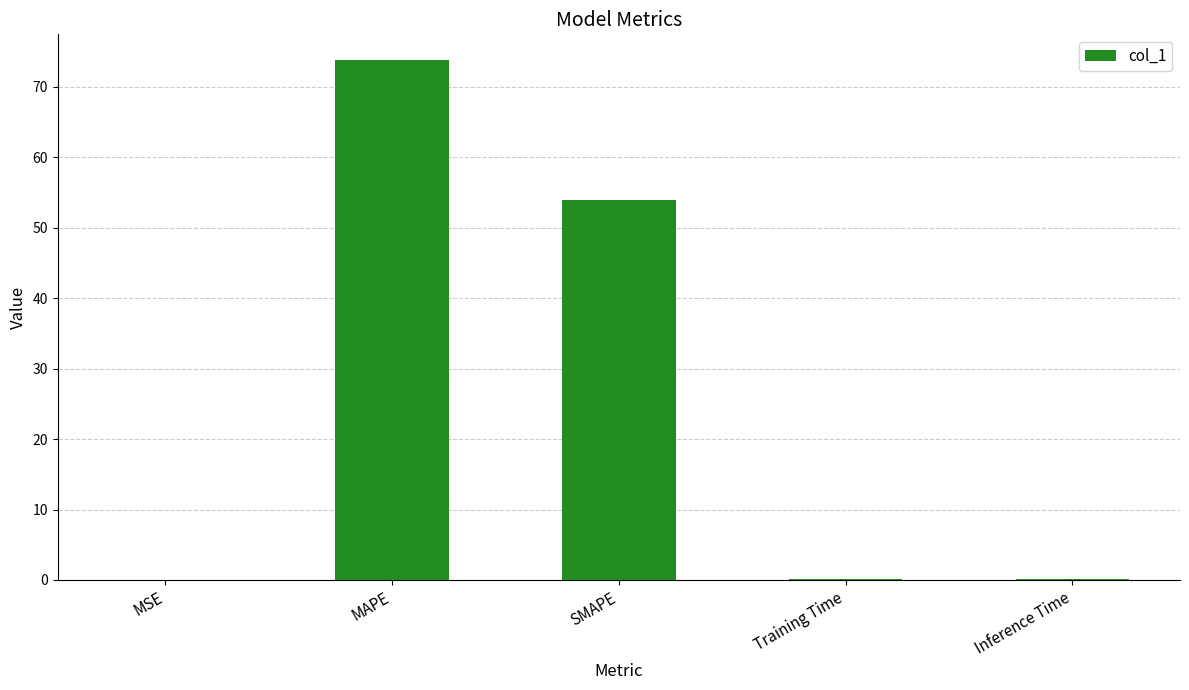

What is the sum of all values?

127.9